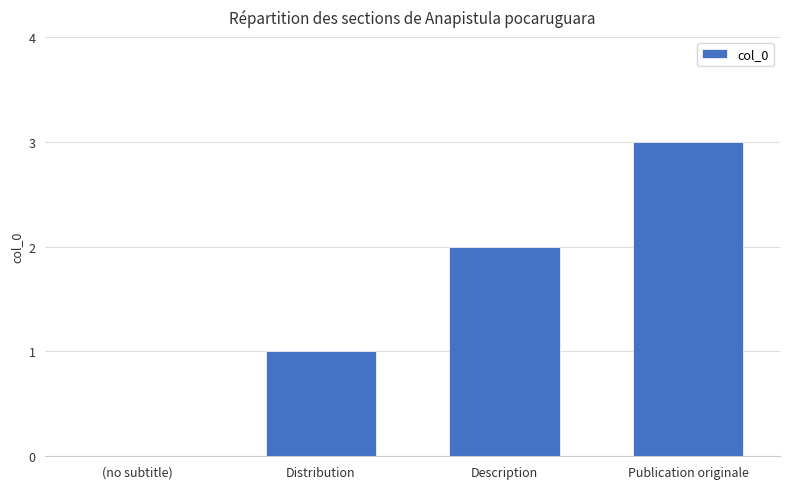

Reading left to right, extract all data points from this chart.

(no subtitle)=0	Distribution=1	Description=2	Publication originale=3